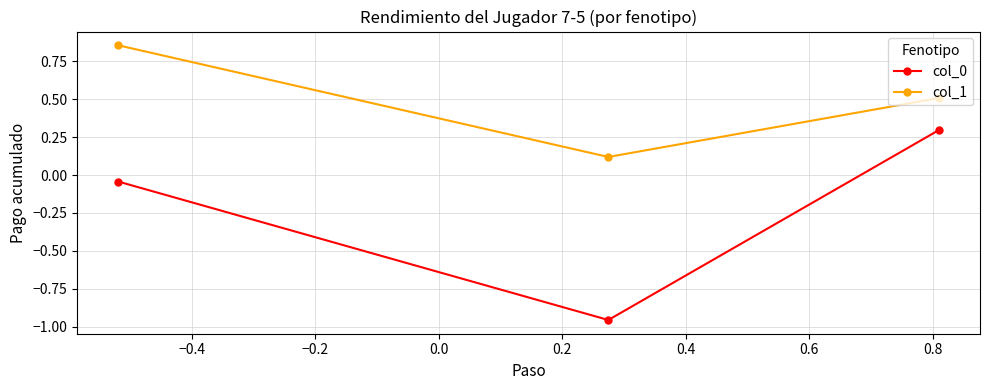

What is the difference between the second highest and minimum values in the col_1 series?

0.4